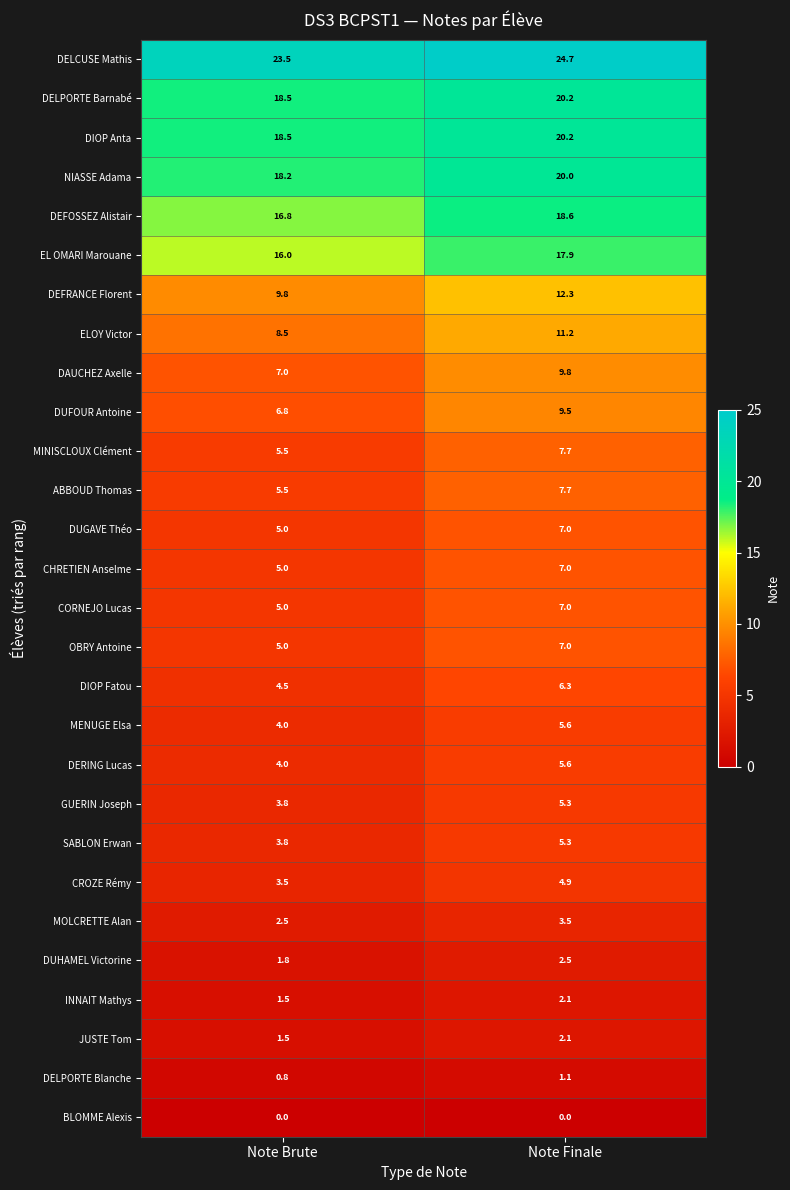

How many series are shown in this chart?

28